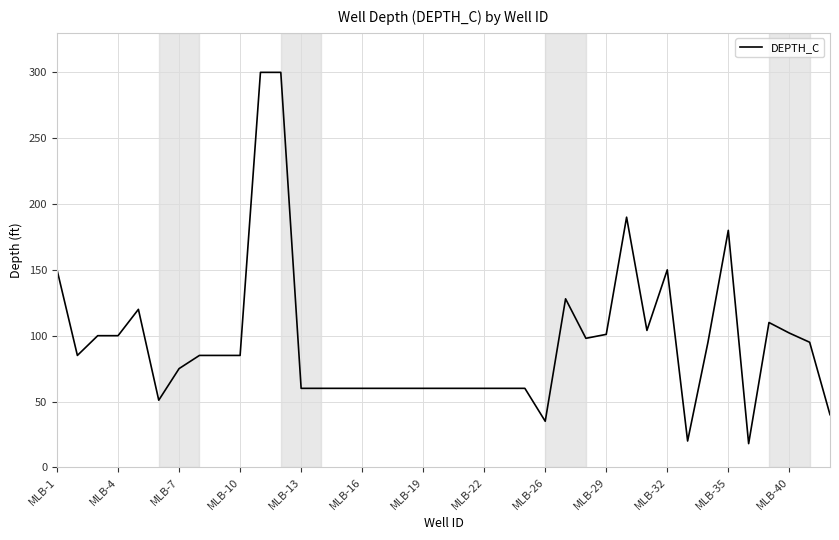

What is the difference between the maximum and minimum values?

282